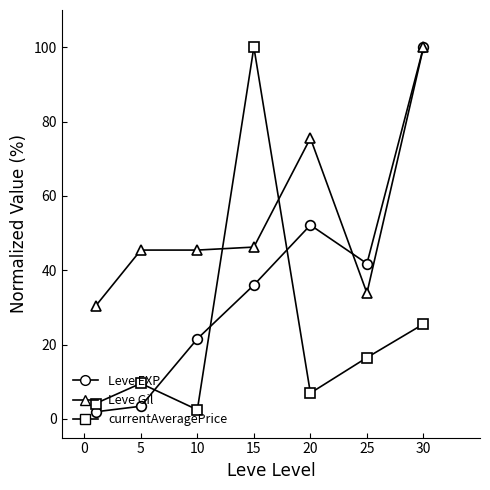

What is the lowest value of the currentAveragePrice series?

2.5